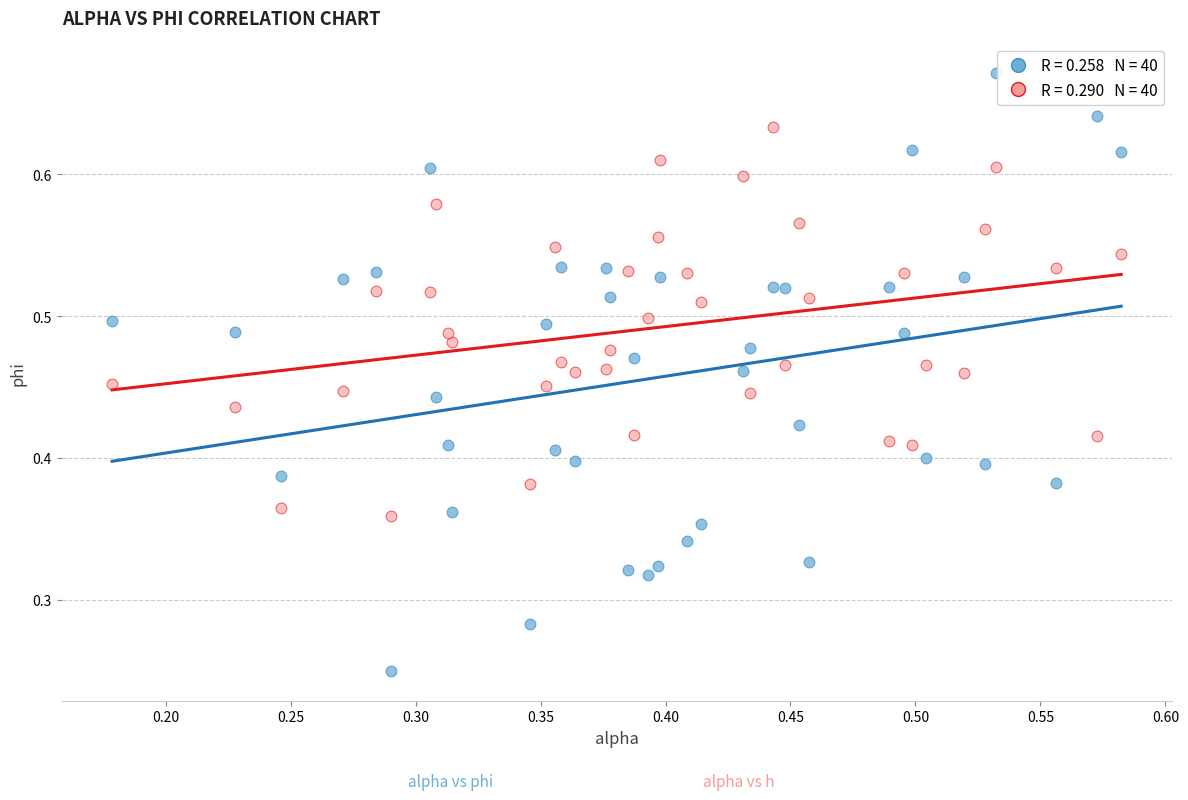

How many data points are displayed?

80